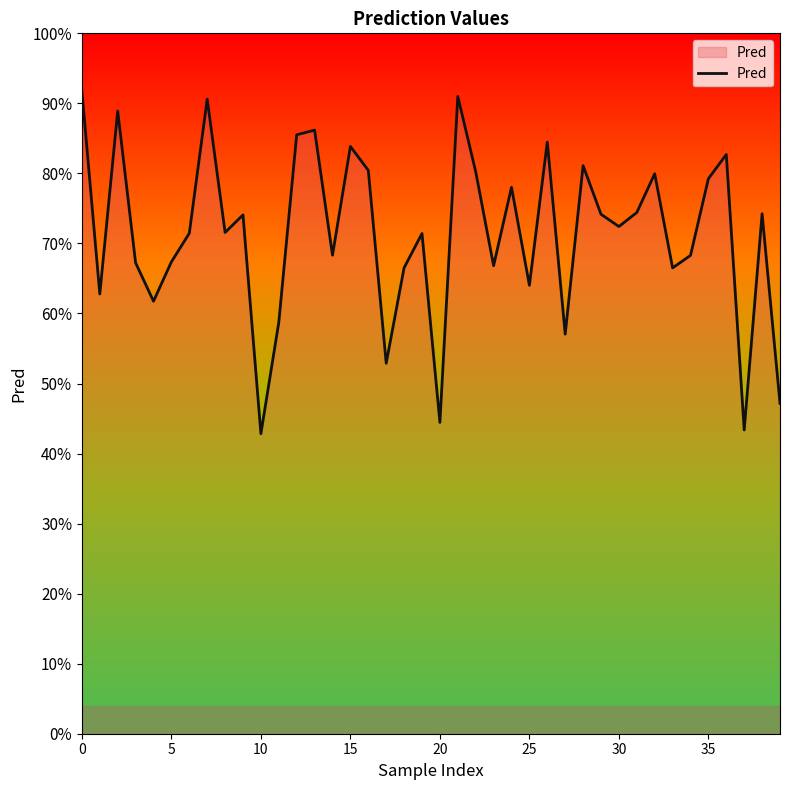

Does the chart have visible grid lines?

No